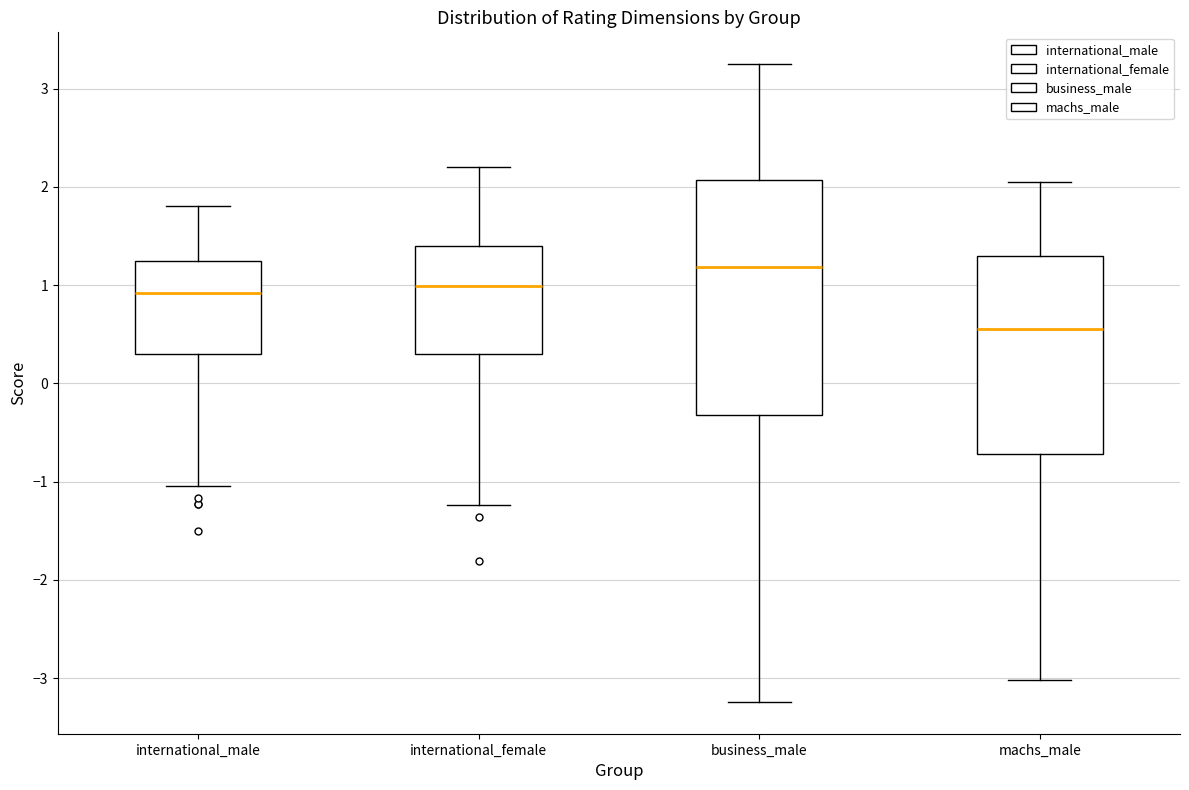

Where is the lower edge of the box for business_male on the y-axis? The values are not printed on the chart, so give them approximately, as read against the axis.

-0.3